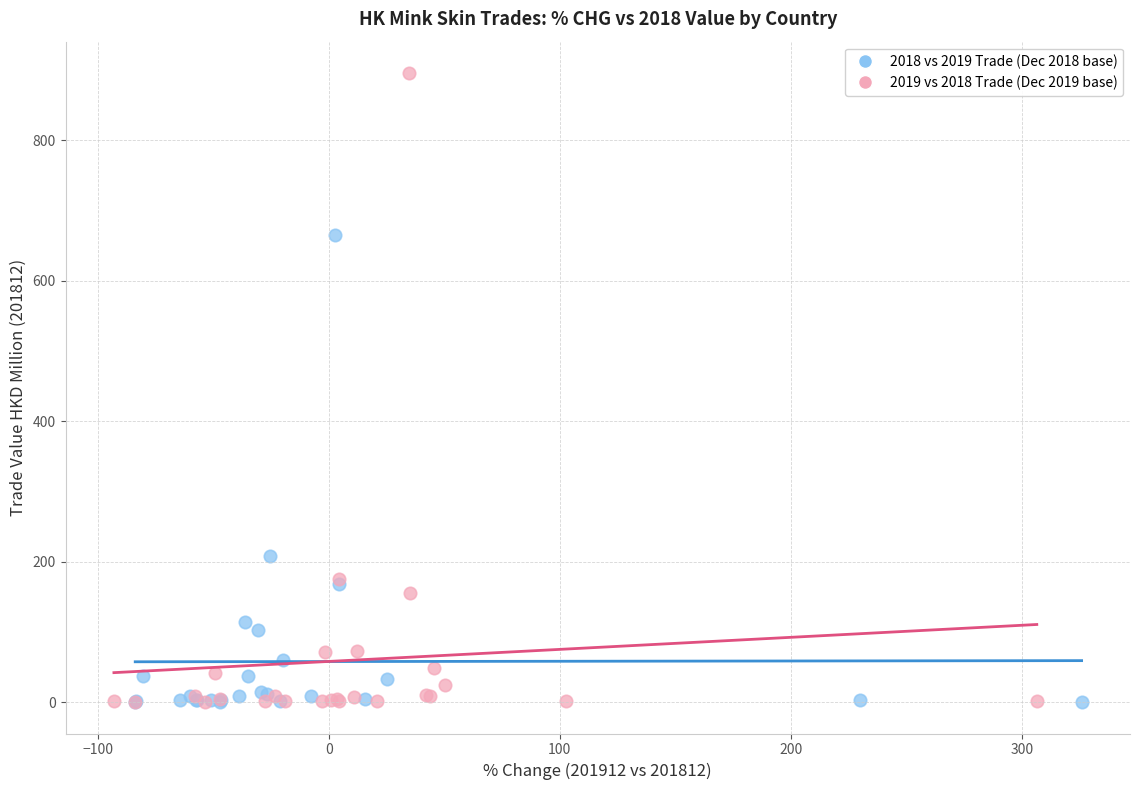

Which series has the largest Y range (max minus min)?

2019 vs 2018 Trade (Dec 2019 base)